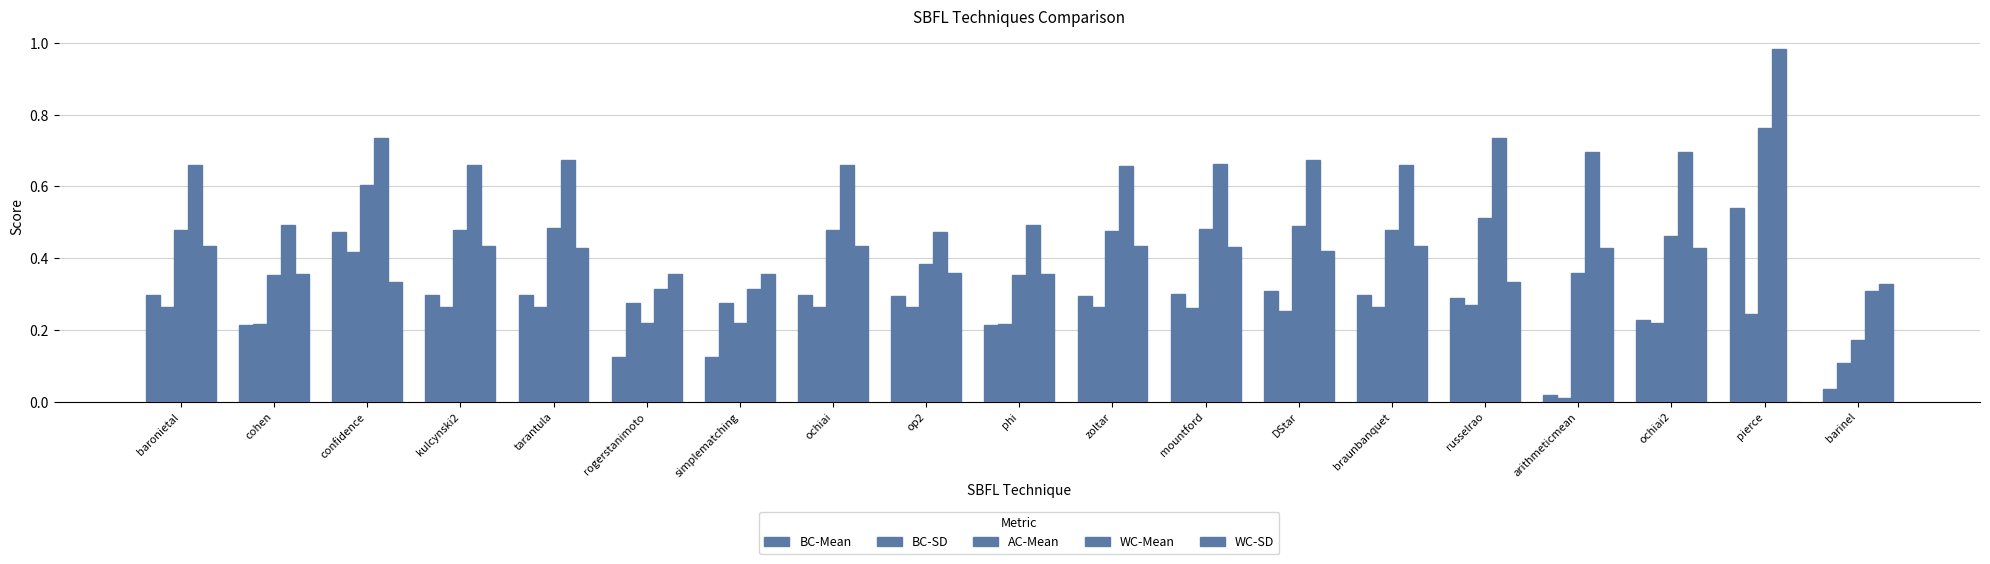

Rank the categories by BC-Mean value from highest to lowest.

pierce, confidence, DStar, mountford, baronietal, kulcynski2, tarantula, ochiai, braunbanquet, op2, zoltar, russelrao, ochiai2, cohen, phi, rogerstanimoto, simplematching, barinel, arithmeticmean